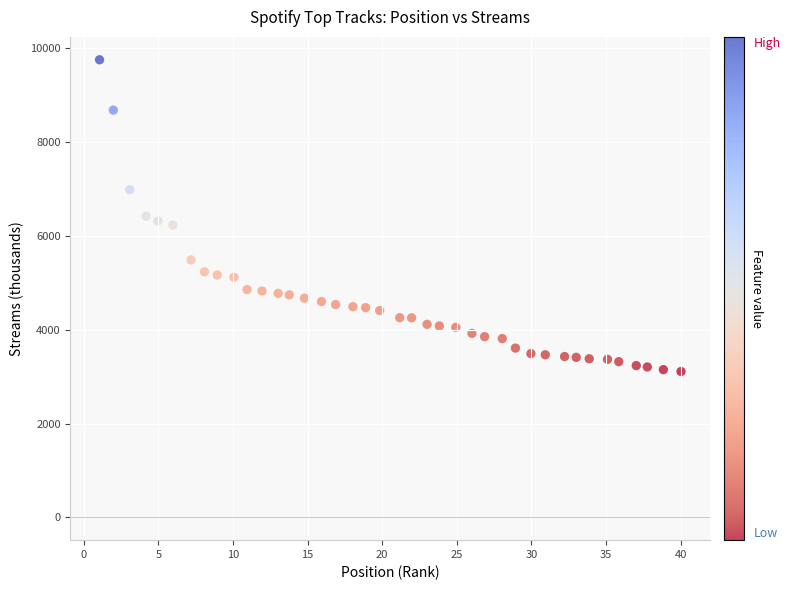

What is the range of Y values (max minus min)?

6648